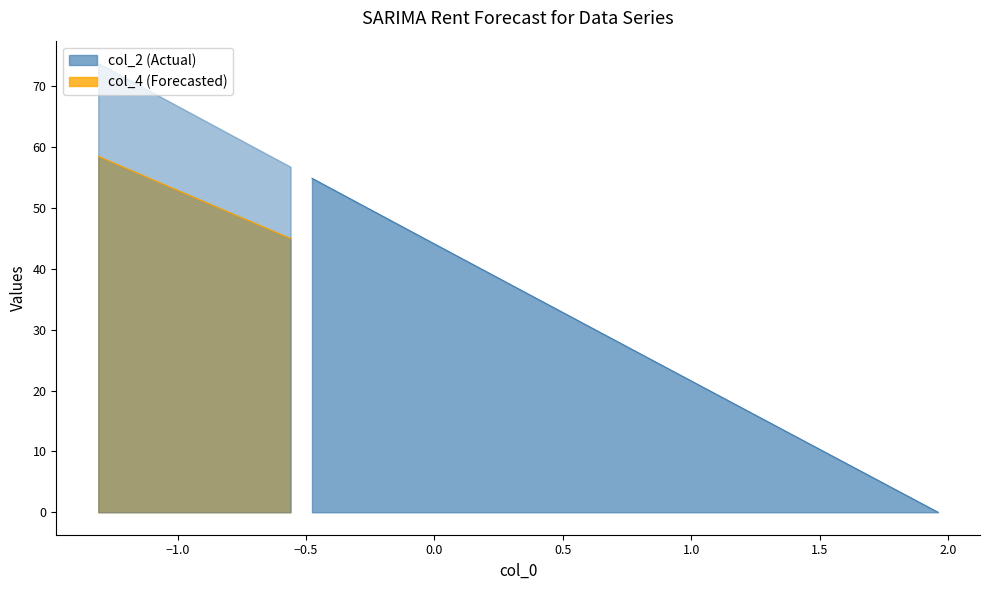

True or false: col_2 has more than 1 interior local peaks.

False